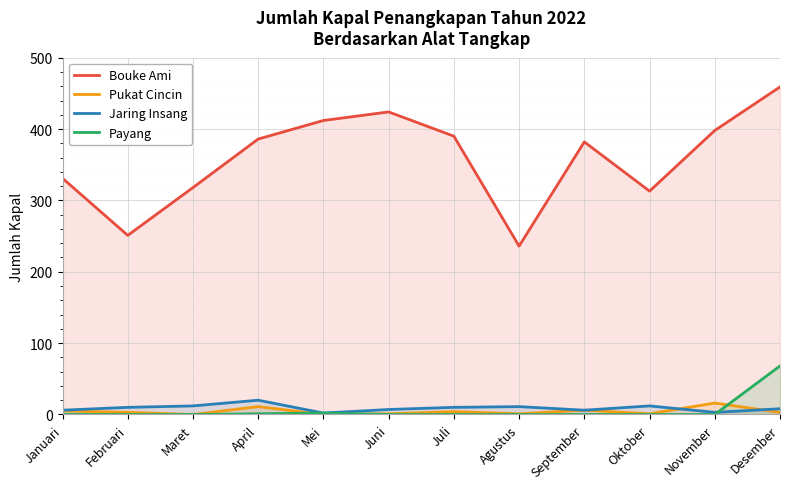

How many lines are shown in the chart?

4